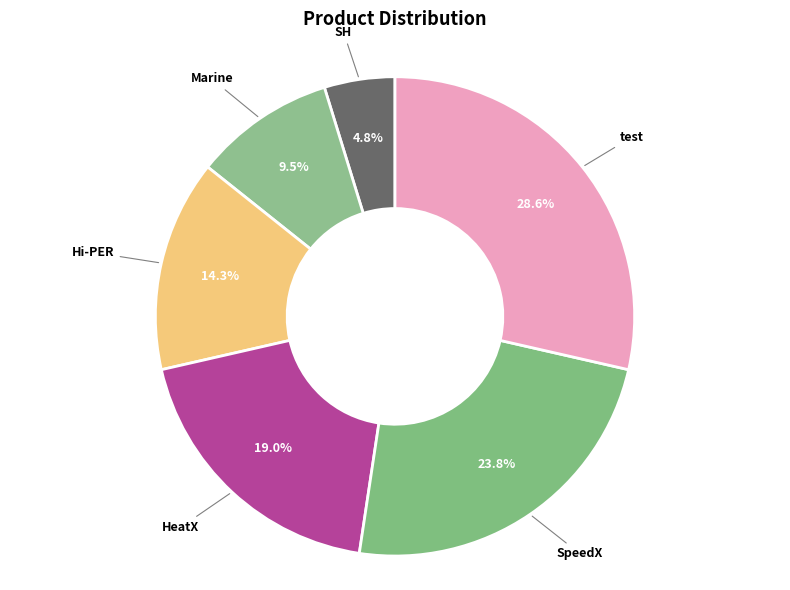

Do SpeedX and HeatX together represent more than half of the pie?

No